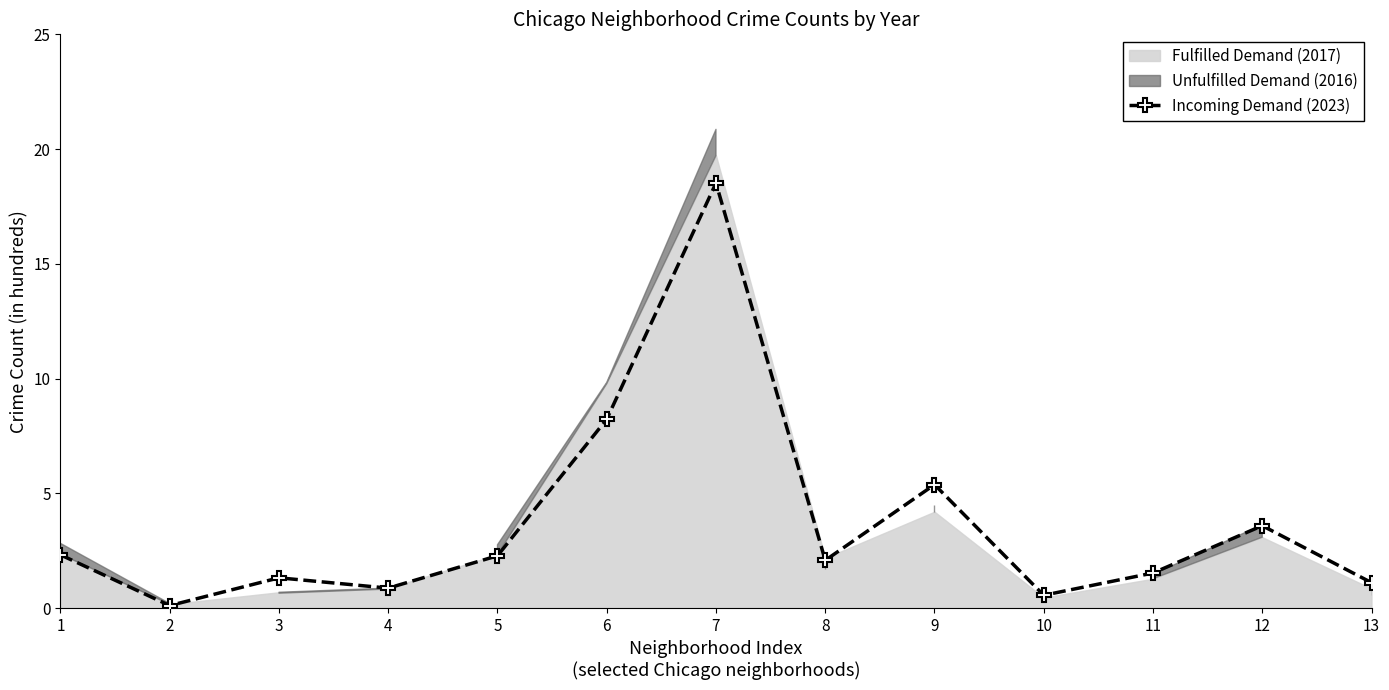

Where does the data first go above 2?

1